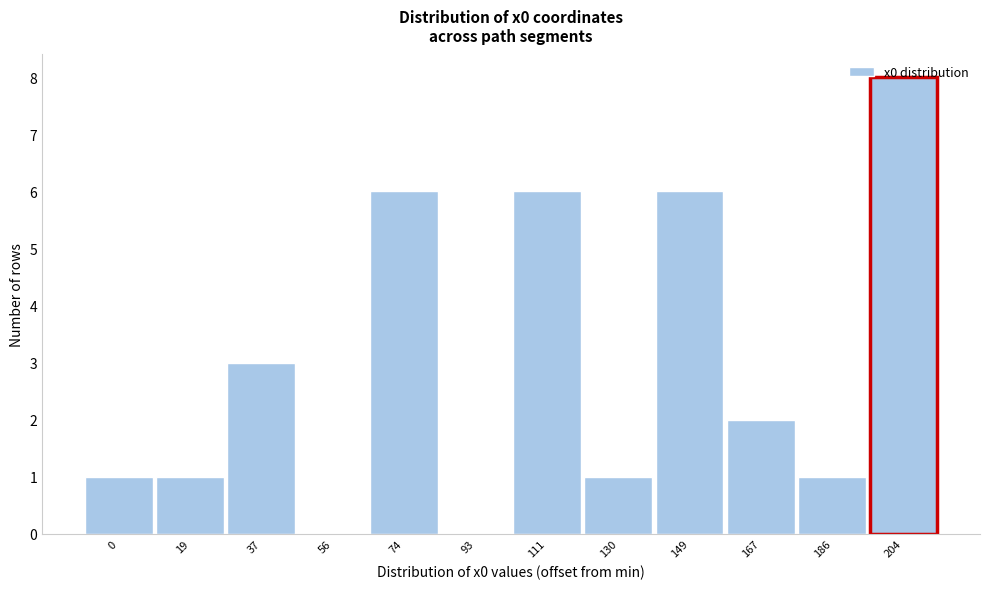

What is the maximum value shown in the chart?

8